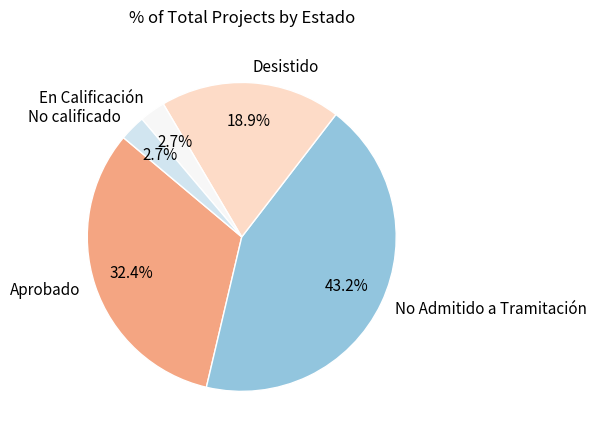

What is the total percentage of No calificado and En Calificación?

5.4%